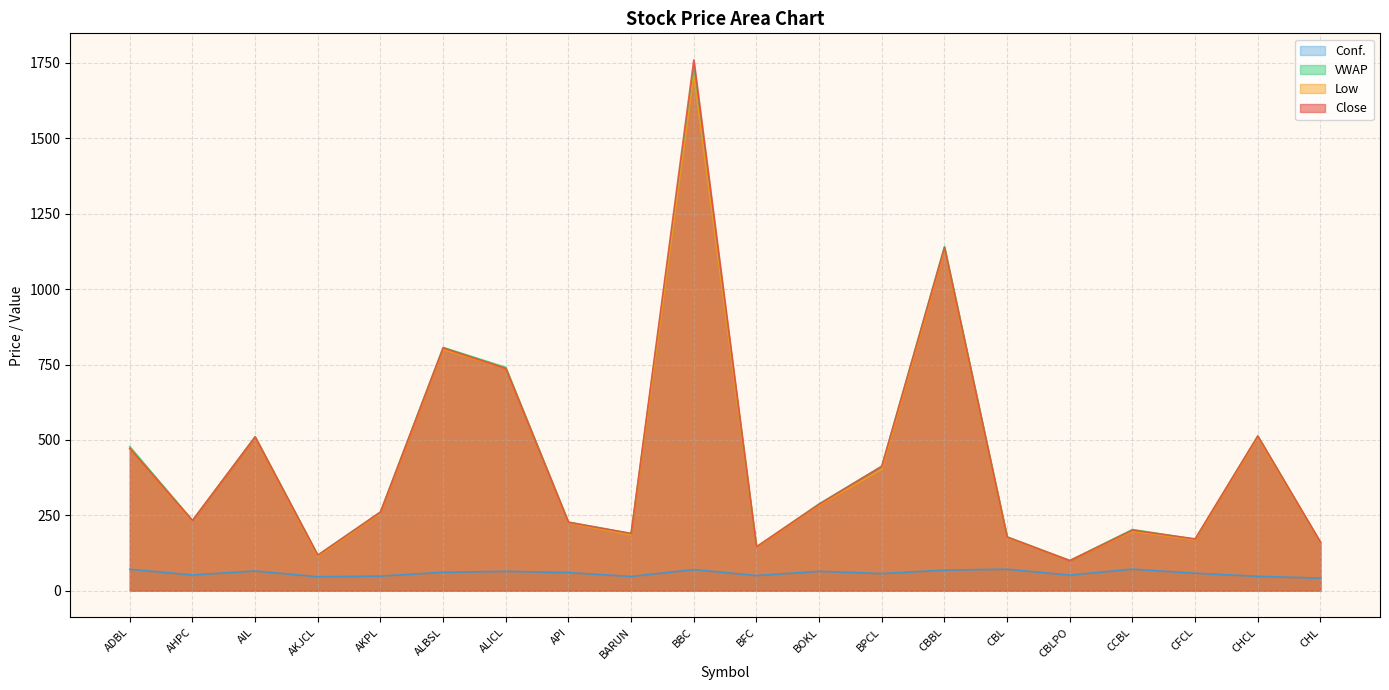

Rank the series at API from highest to lowest value.

VWAP, Close, Low, Conf.